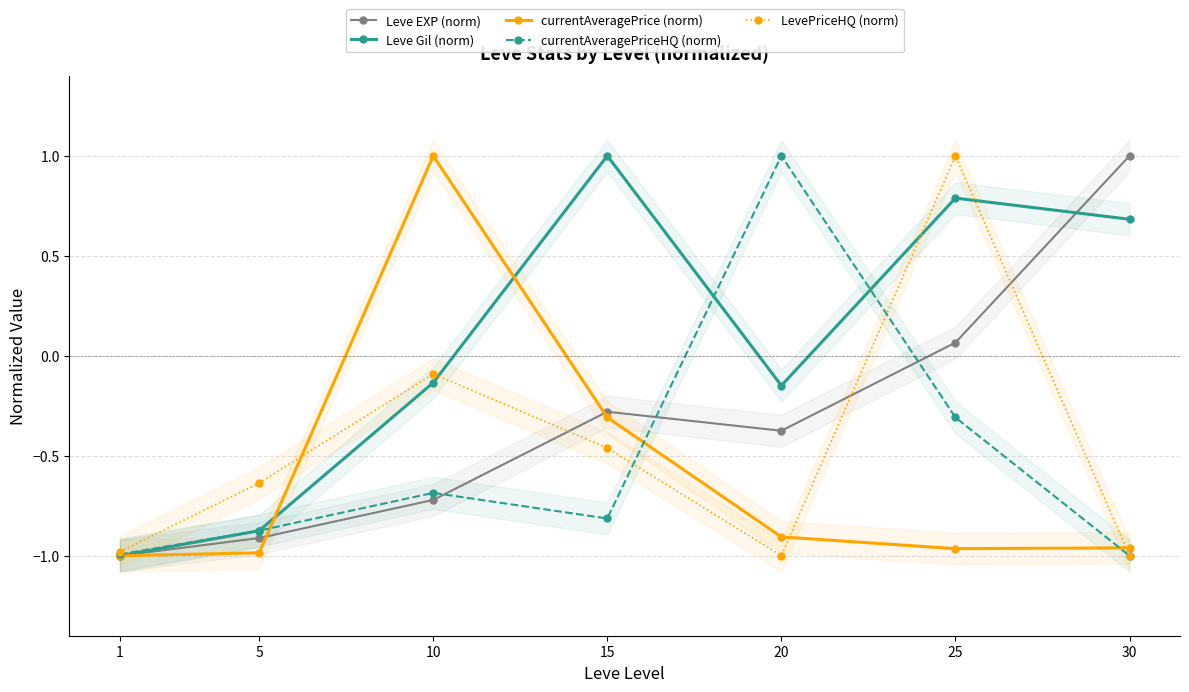

What is the value of the Leve Gil (norm) point at the 2nd from the left?

-0.9